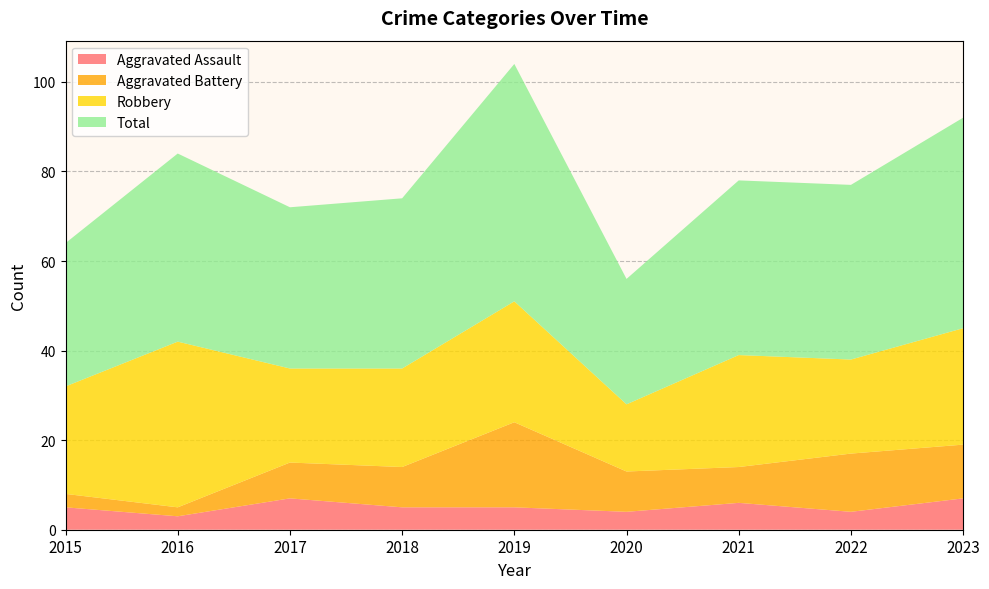

Which series has the largest range (max minus min)?

Total